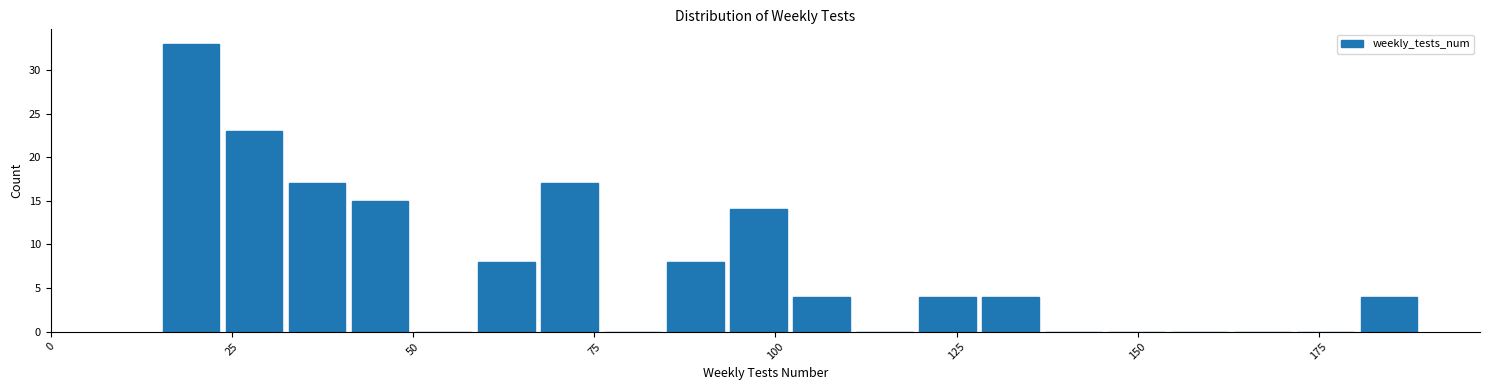

Around what value on the x-axis is the tallest bar? Give the approximate position of its centre, as read against the axis.

20